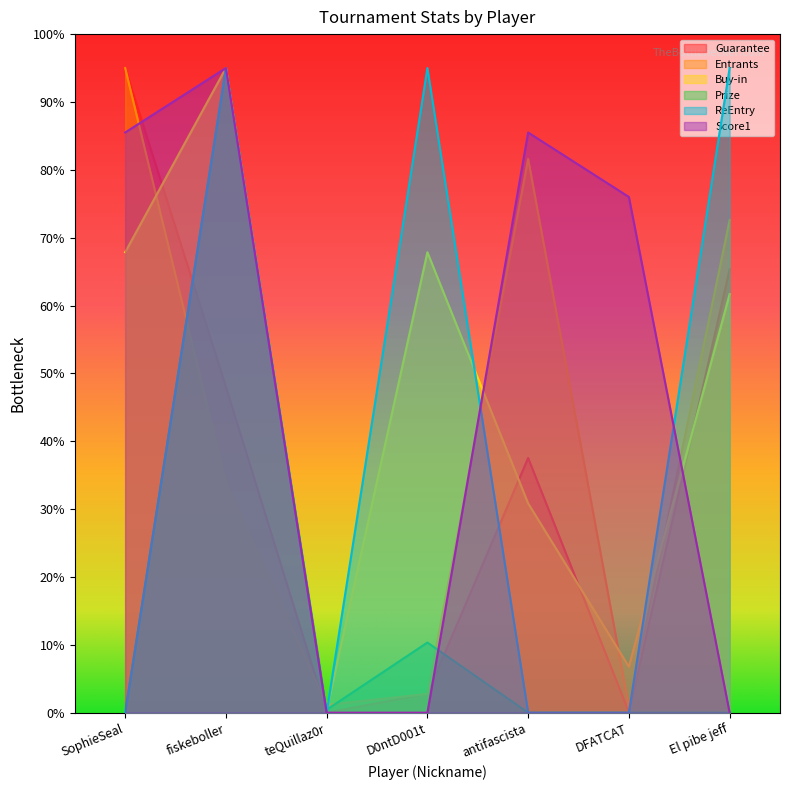

At which category is the sum across all series the highest?

fiskeboller